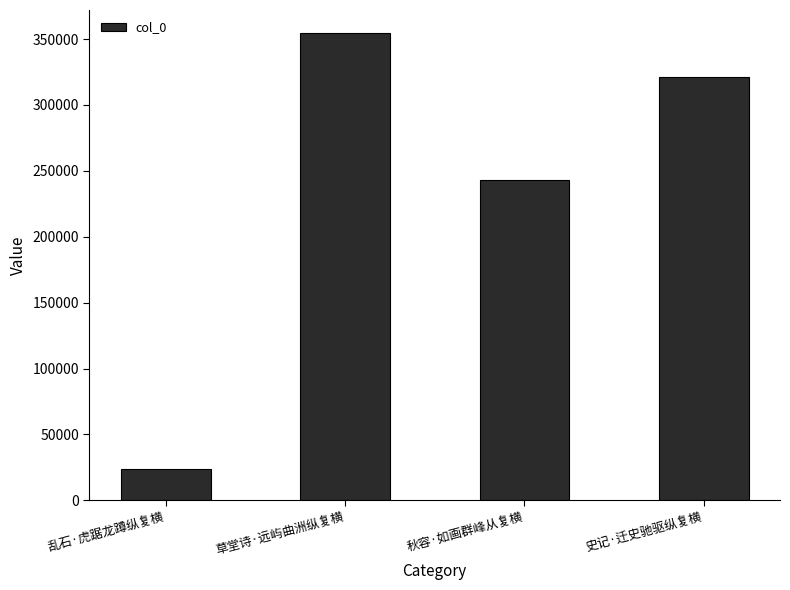

What is the change in value from 草堂诗·远屿曲洲纵复横 to 秋容·如画群峰从复横?

-111275